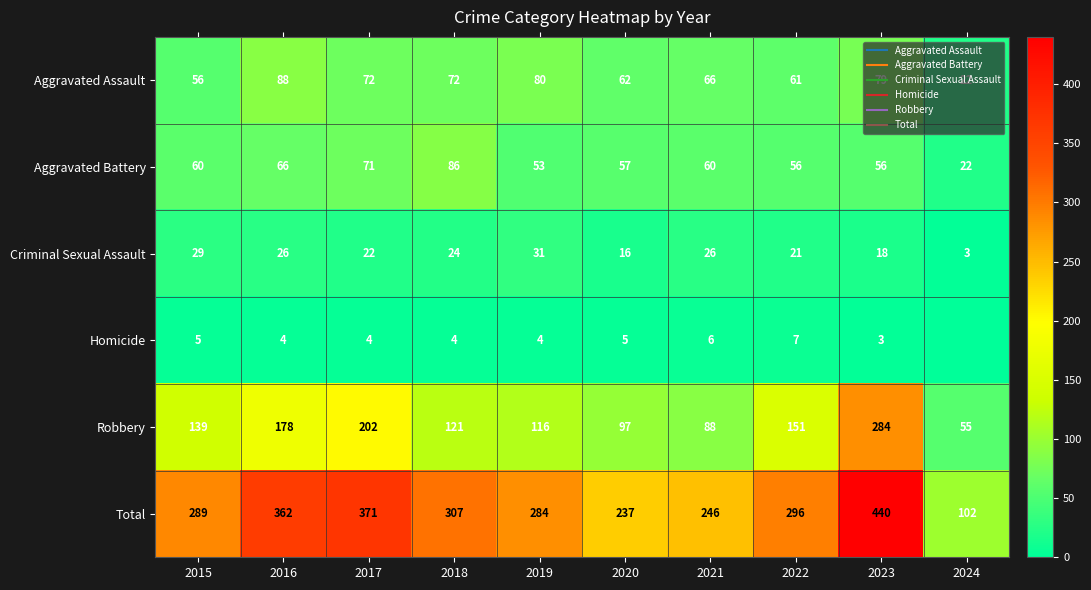

List the labels in order of Robbery value, smallest first.

2024, 2021, 2020, 2019, 2018, 2015, 2022, 2016, 2017, 2023